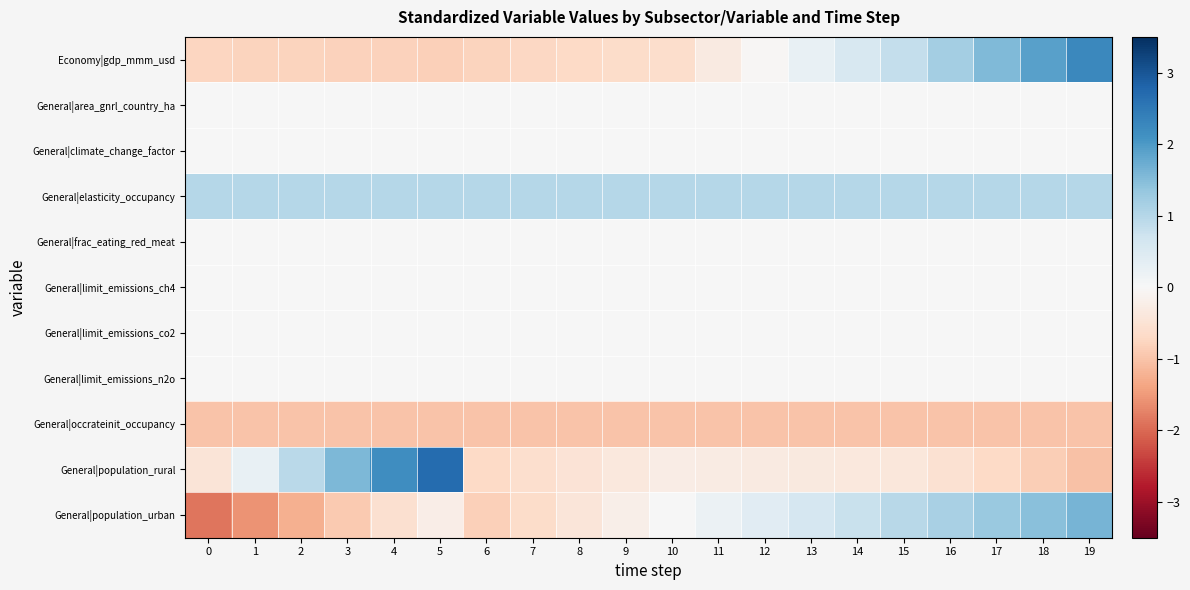

Which series has the largest range (max minus min)?

General|population_rural